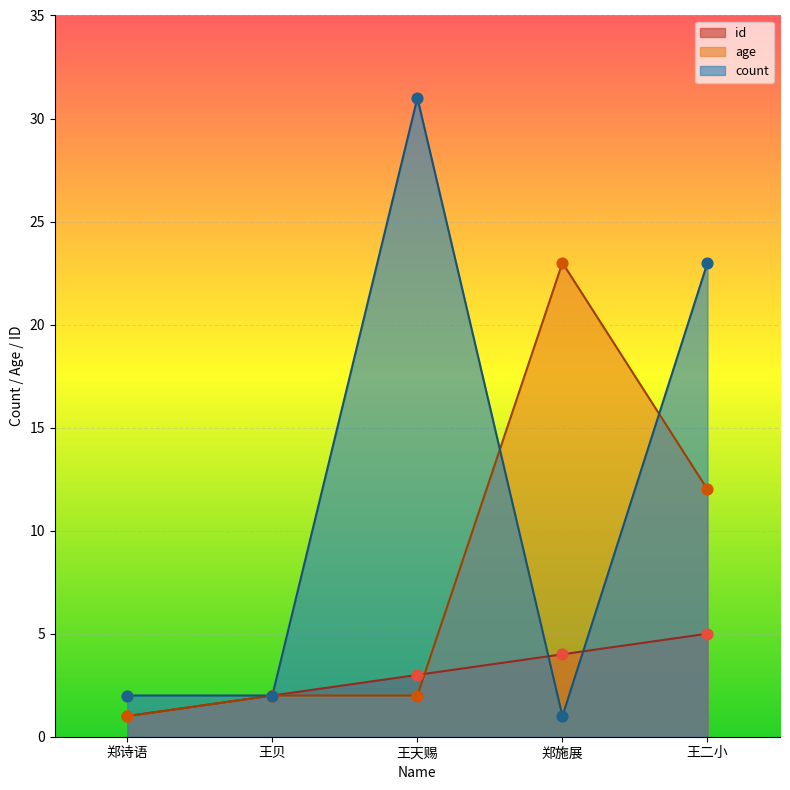

Which series reaches the maximum Y coordinate?

count